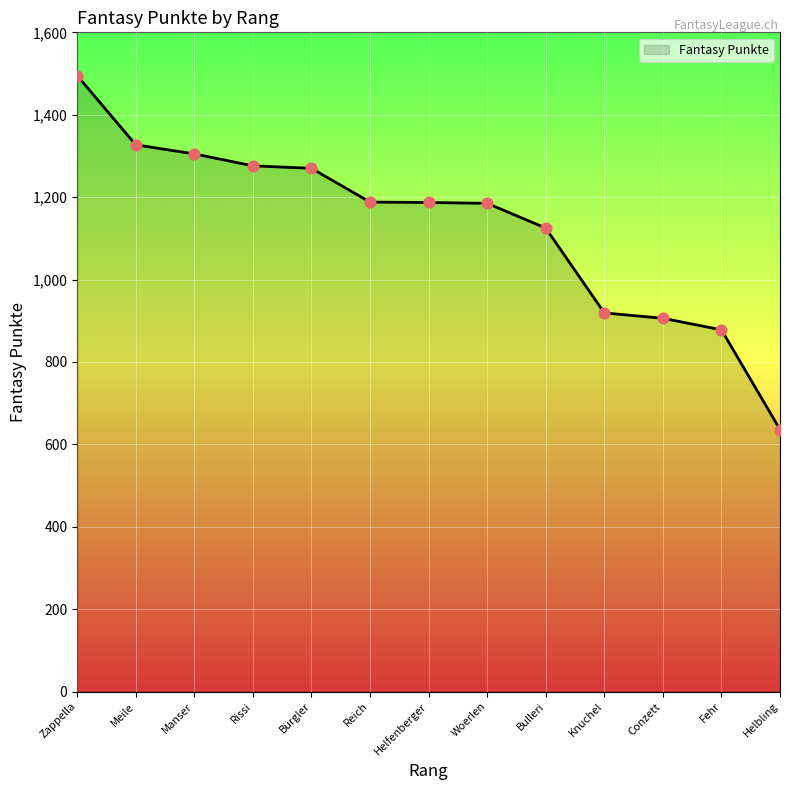

What is the ratio of the value at Helbling to the value at Manser?

0.5